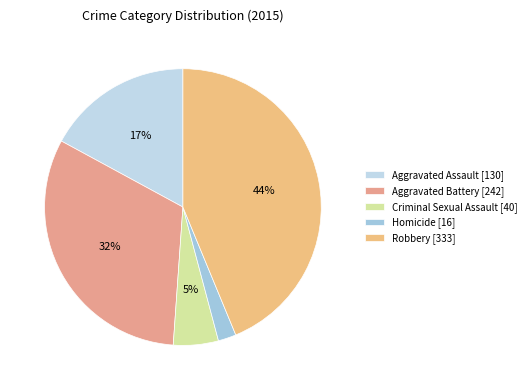

To the nearest percent, what portion does Criminal Sexual Assault represent?

5%